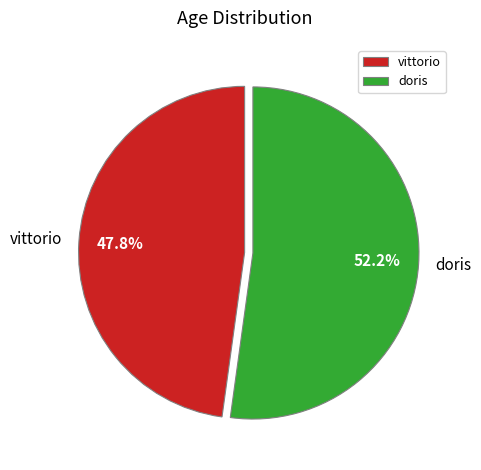

Between doris and vittorio, which is larger?

doris